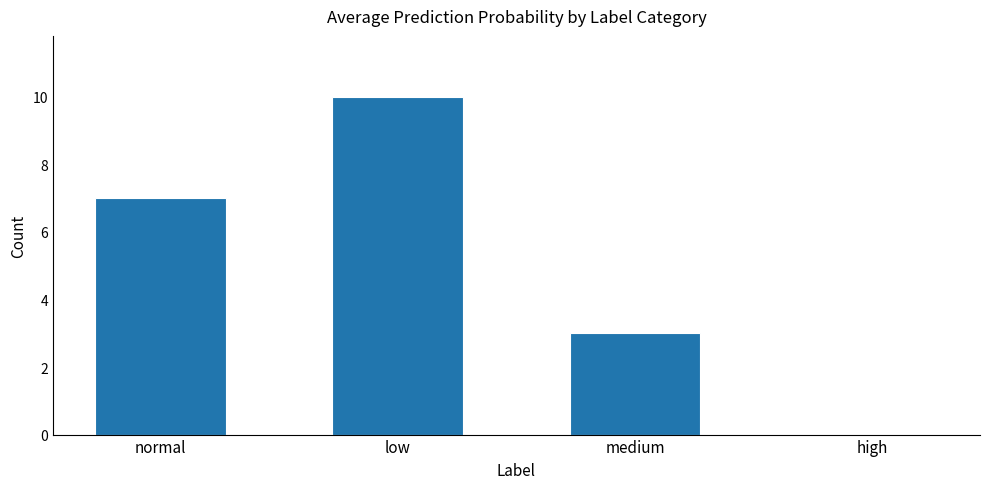

Between medium and low, which is larger?

low